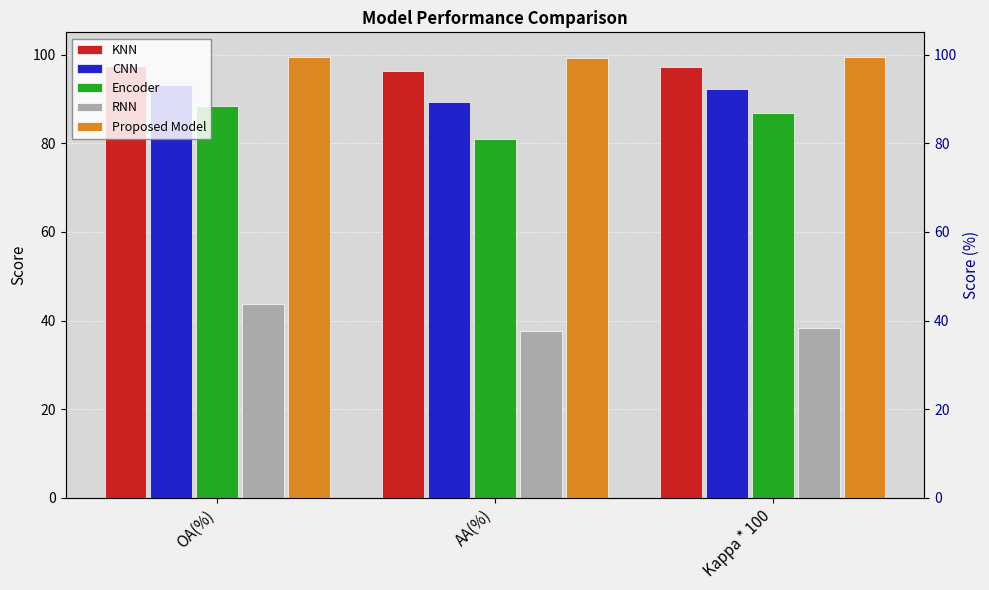

Between Kappa * 100 and OA(%), which is larger?

OA(%)